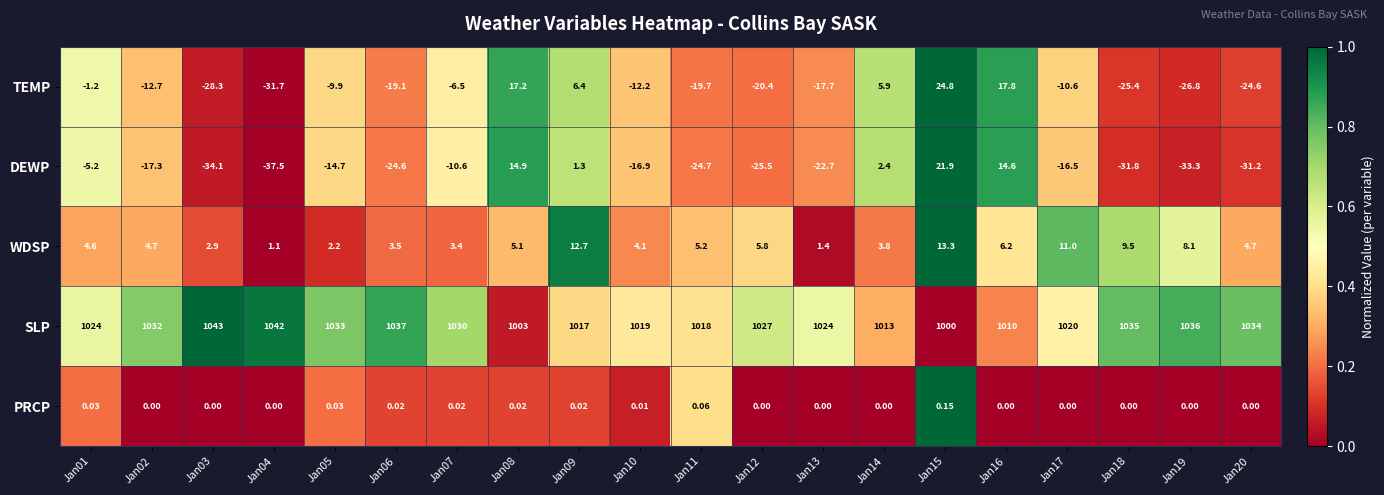

At which category is the sum across all series the highest?

Jan15